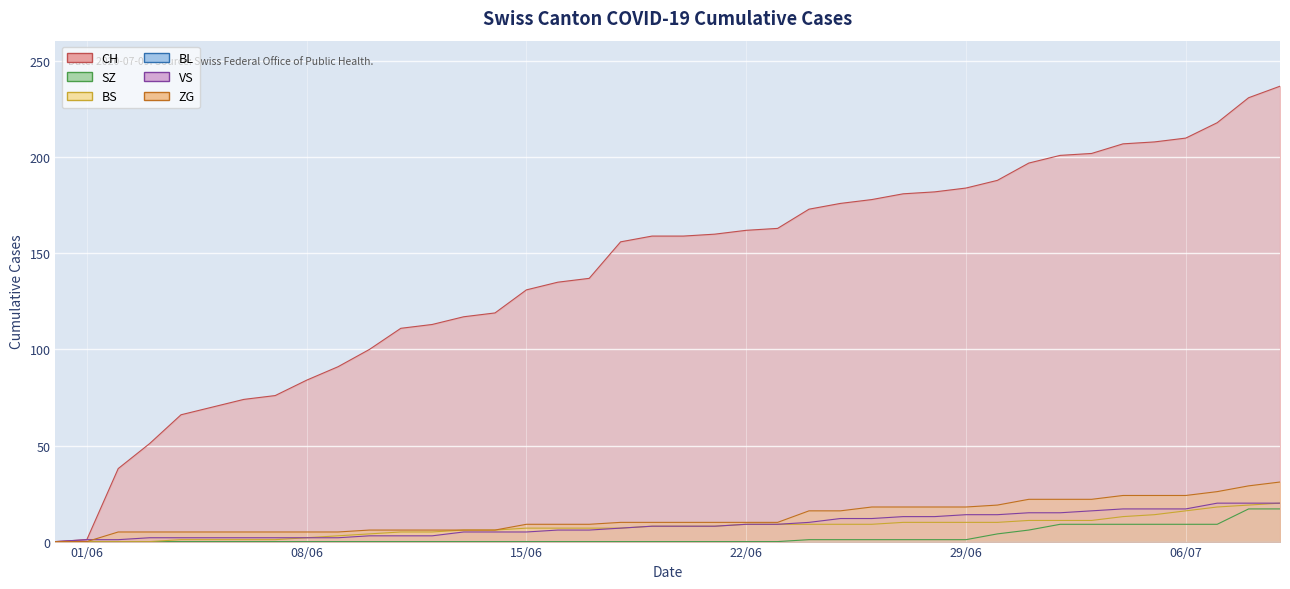

True or false: BS and ZG intersect in this chart.

False